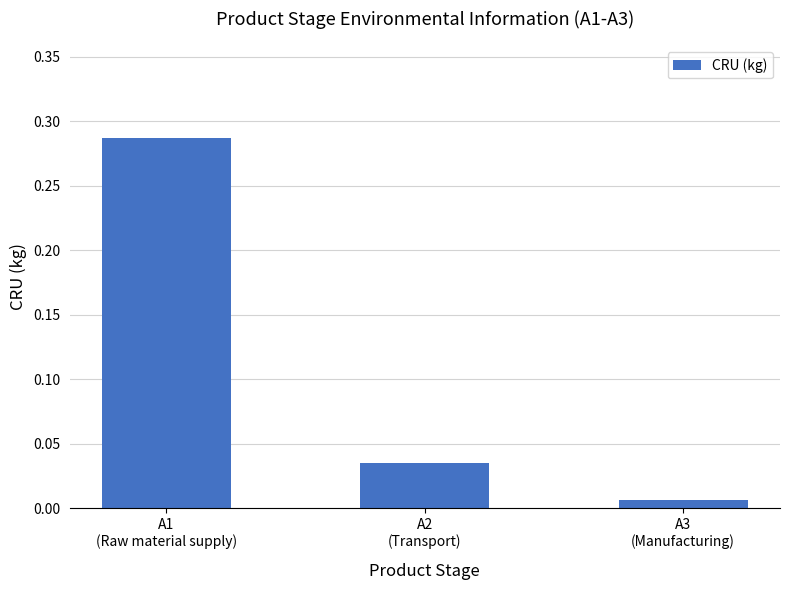

What position from the right is A1
(Raw material supply)?

3